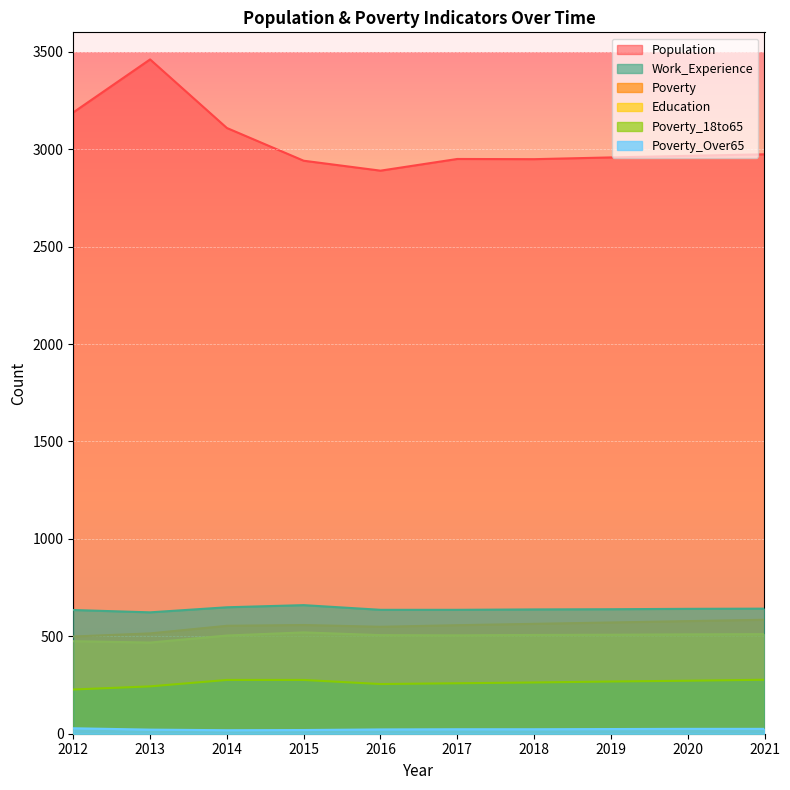

Rank the series at 2015 from highest to lowest value.

Population, Work_Experience, Poverty, Education, Poverty_18to65, Poverty_Over65